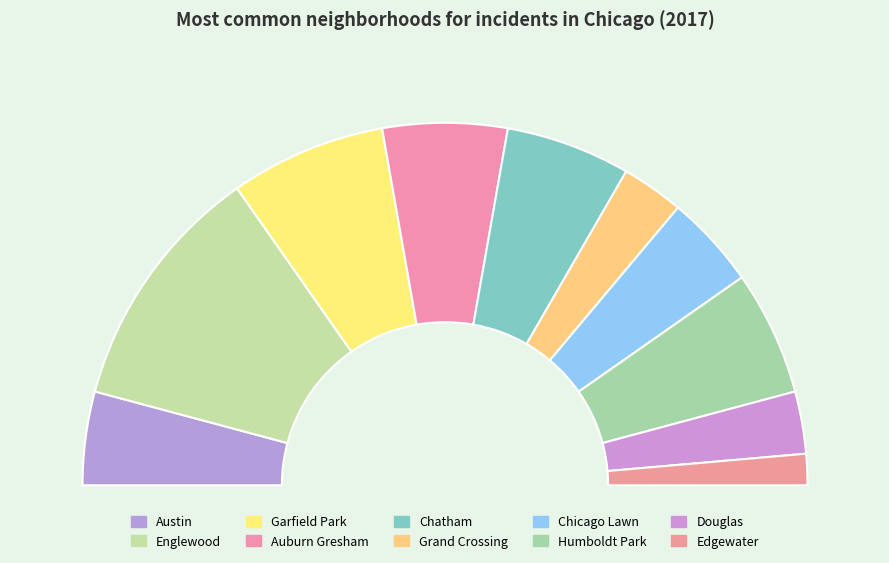

To the nearest percent, what is the average slice percentage?

10%